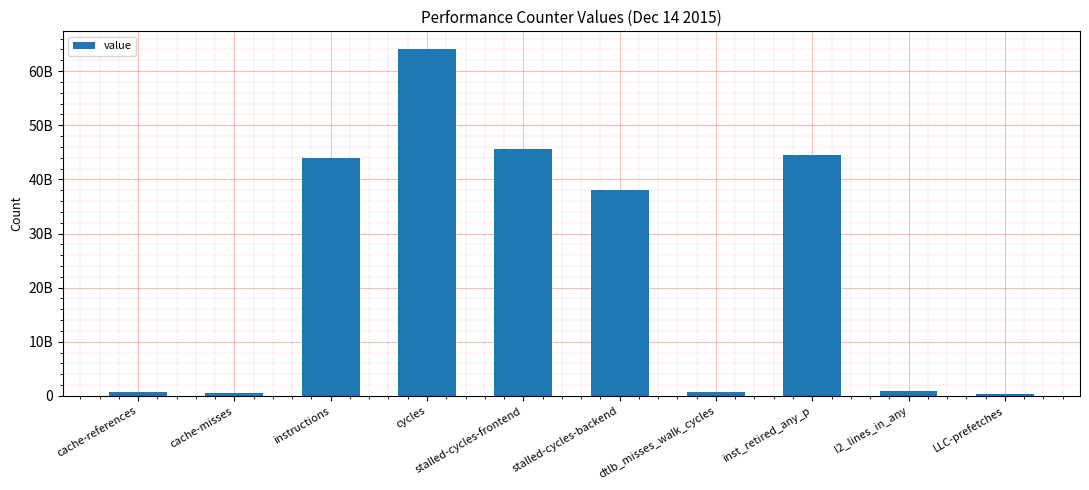

Which category has the highest value across all series?

cycles